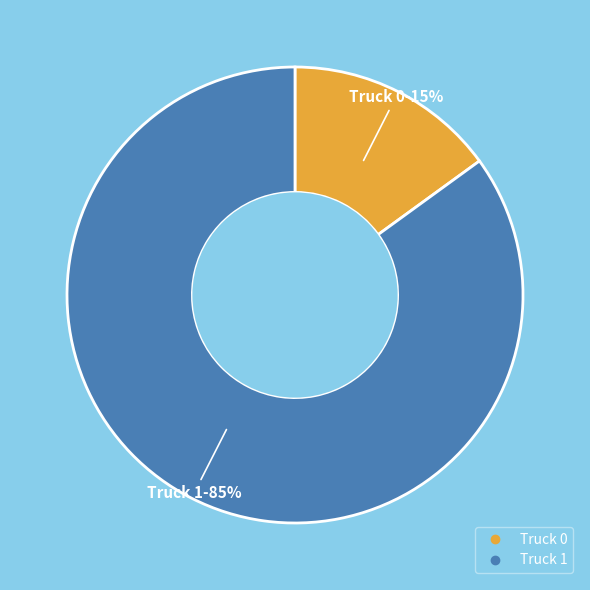

Approximately how many times larger is the value at Truck 1 compared to Truck 0?

5.7